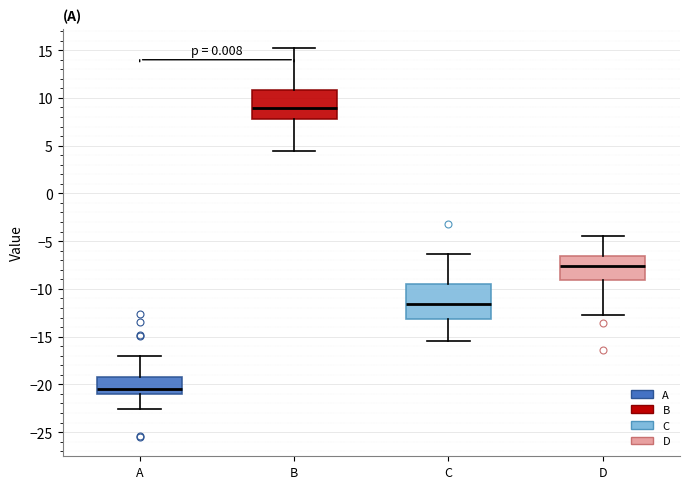

Which box has the lowest median line?

A